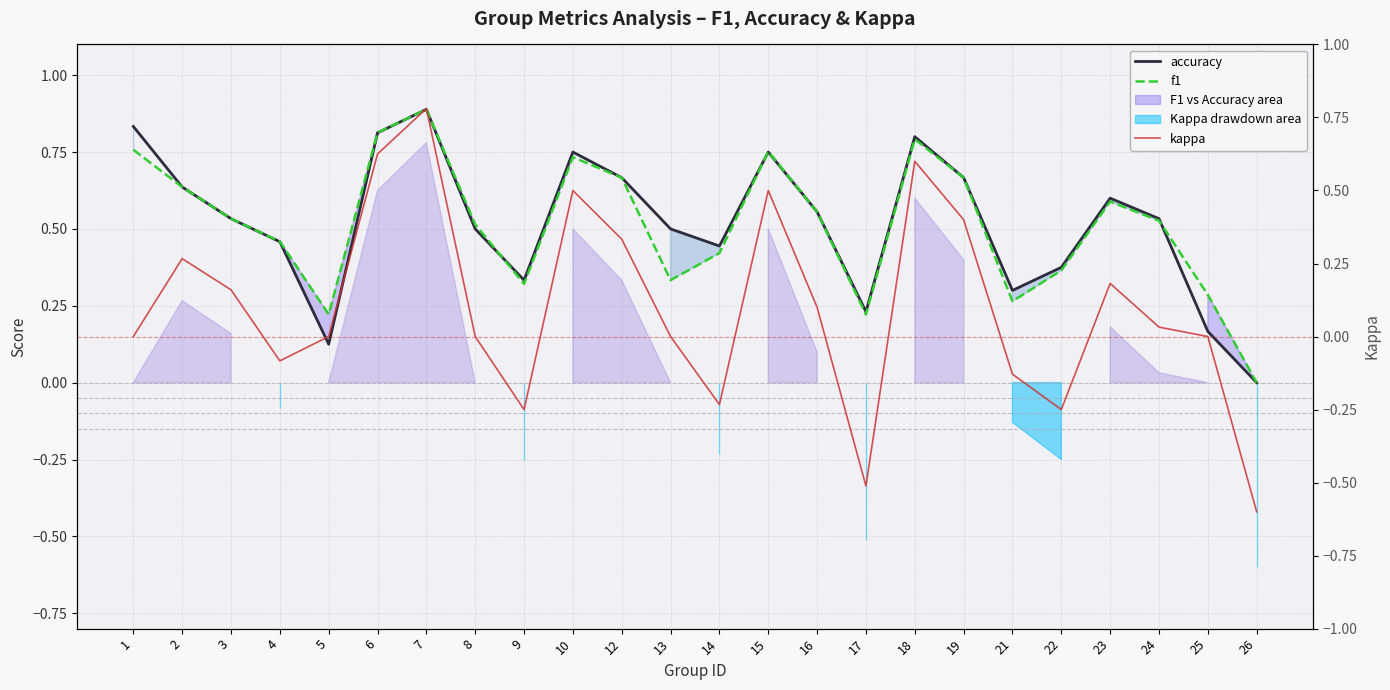

In accuracy, how many points are higher than both neighbors (excluding endpoints)?

5